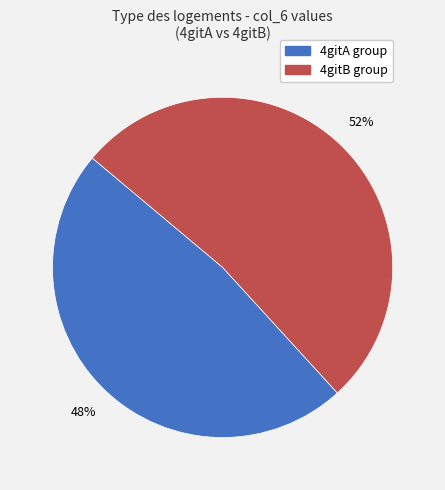

To the nearest percent, what is the average slice percentage?

50%